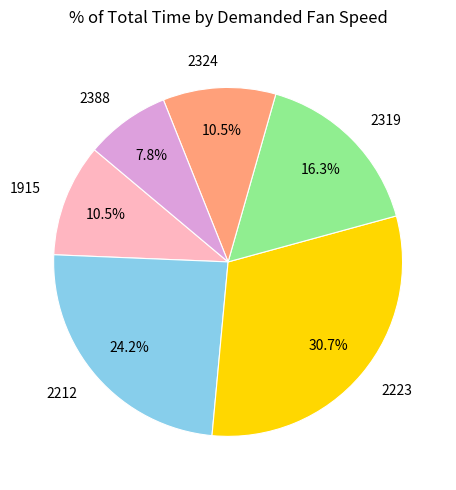

What percentage do 2324 and 2388 together represent?

18.3%